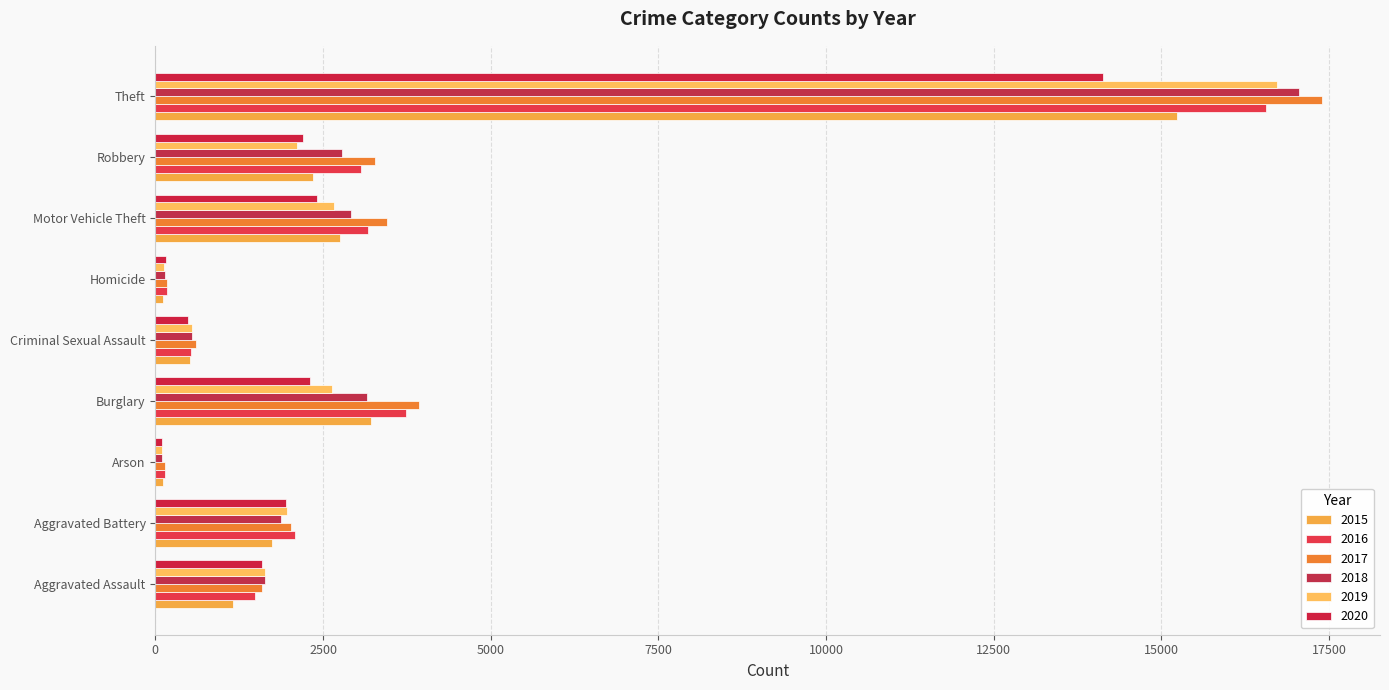

Where does the 2015 series first go above 1733?

Burglary